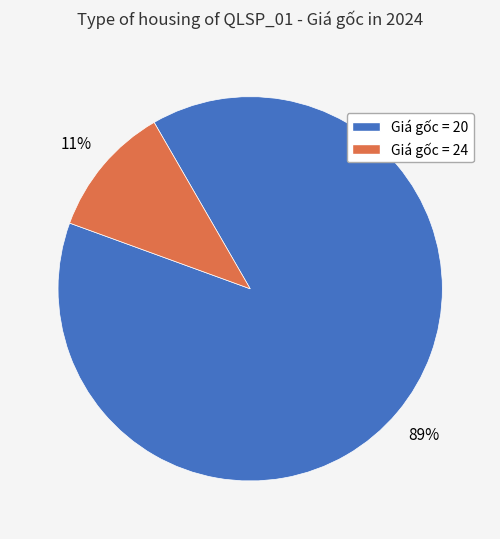

Does any single category account for the majority?

Yes